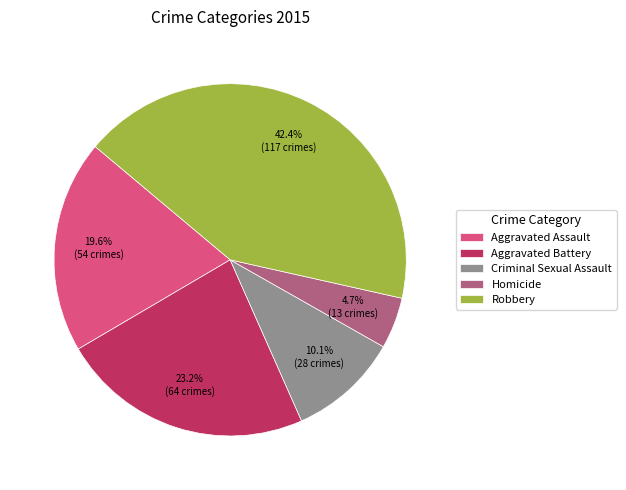

Which category has the biggest portion of the pie?

Robbery